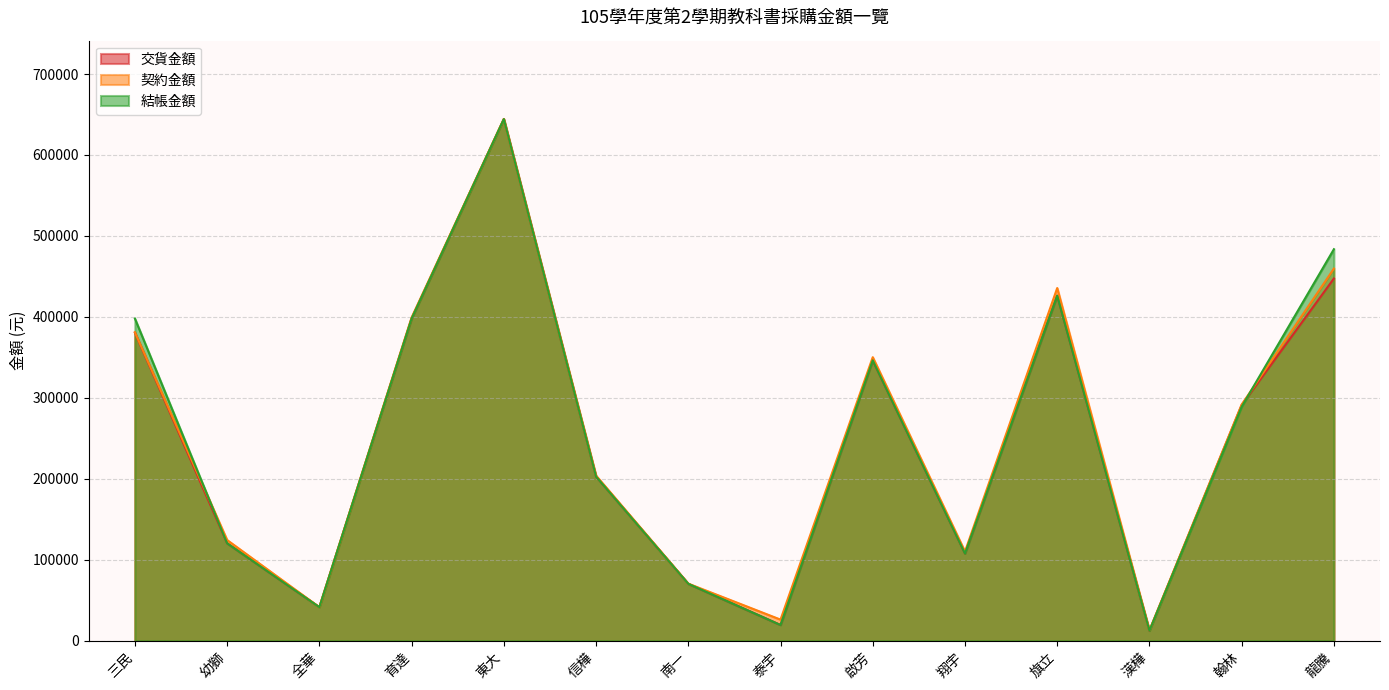

What are all the series names shown in the legend?

交貨金額, 契約金額, 結帳金額